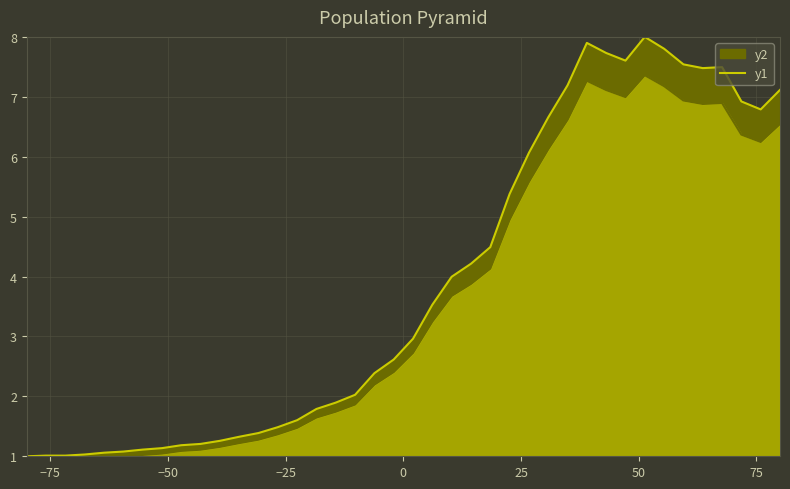

What is the sum of all values?

155.5